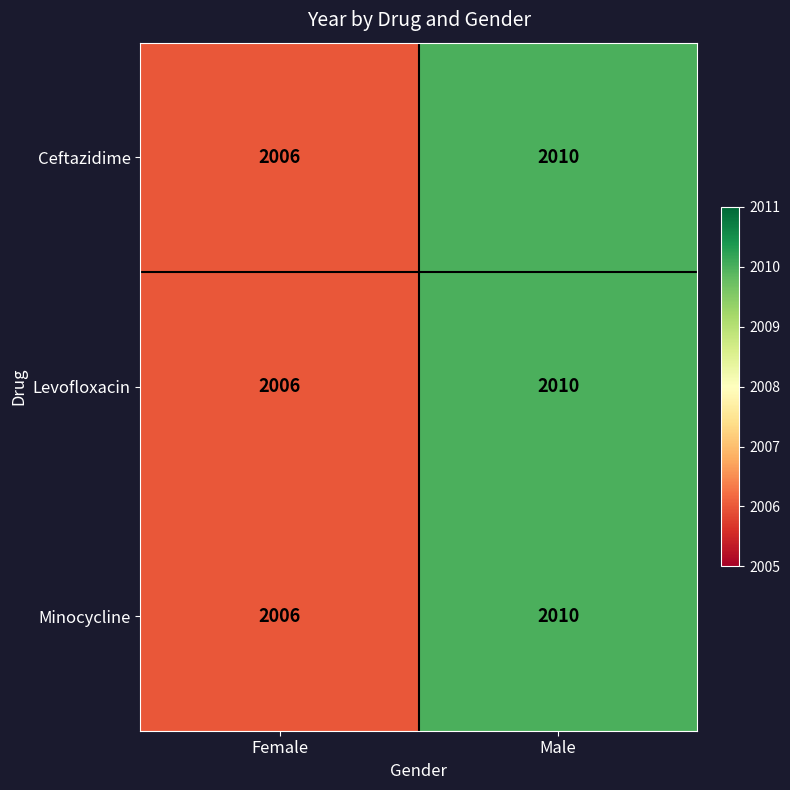

At which label is Levofloxacin closest to 2008?

Female